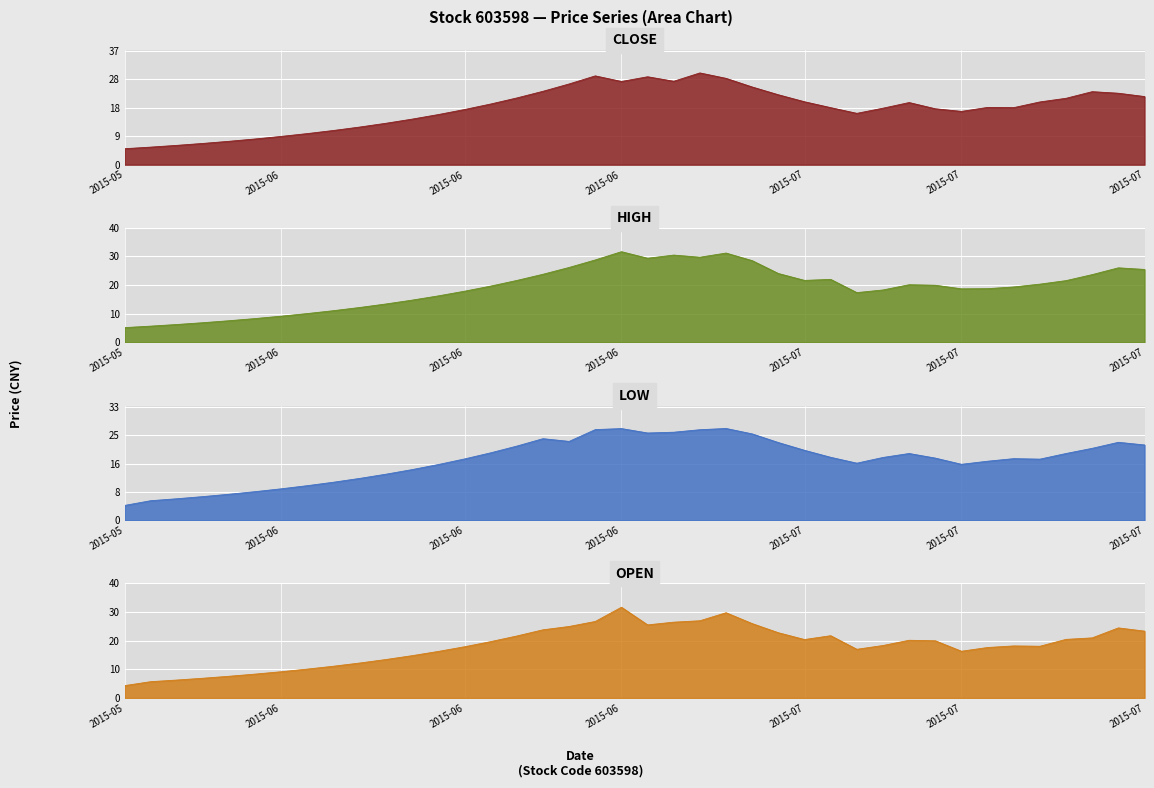

True or false: low has more than 2 interior local peaks.

True